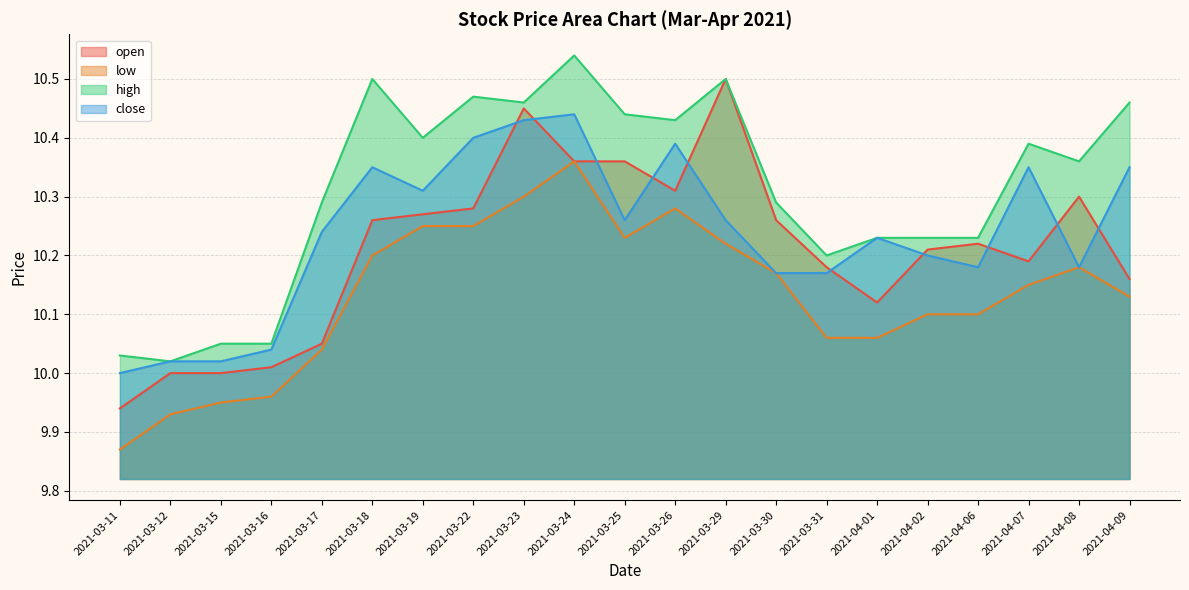

Reading right to left, list all the values displayed in this chart.

open: 10.2	10.3	10.2	10.2	10.2	10.1	10.2	10.3	10.5	10.3	10.4	10.4	10.4	10.3	10.3	10.3	10.1	10.0	10.0	10.0	9.9
low: 10.1	10.2	10.2	10.1	10.1	10.1	10.1	10.2	10.2	10.3	10.2	10.4	10.3	10.2	10.2	10.2	10.0	10.0	9.9	9.9	9.9
high: 10.5	10.4	10.4	10.2	10.2	10.2	10.2	10.3	10.5	10.4	10.4	10.5	10.5	10.5	10.4	10.5	10.3	10.1	10.1	10.0	10.0
close: 10.3	10.2	10.3	10.2	10.2	10.2	10.2	10.2	10.3	10.4	10.3	10.4	10.4	10.4	10.3	10.3	10.2	10.0	10.0	10.0	10.0